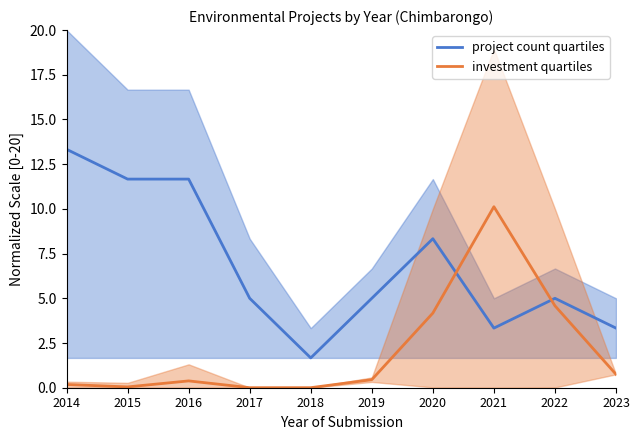

What is the difference between the maximum and minimum values in the project count quartiles series?

11.7